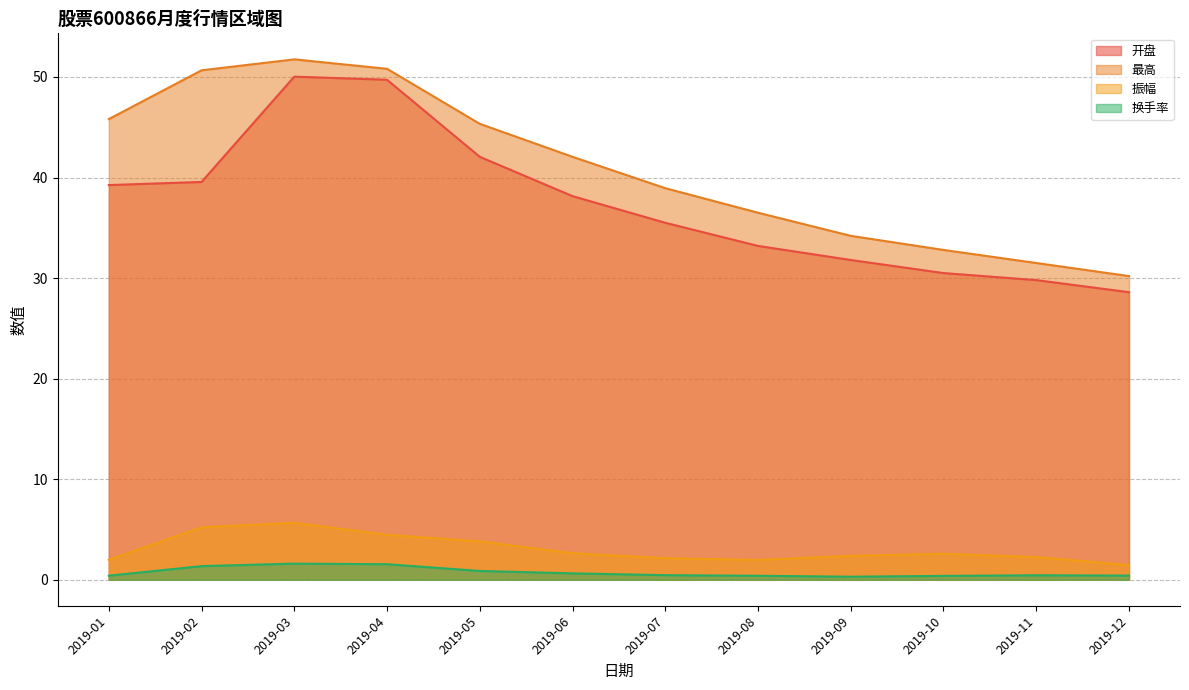

What is the difference between the maximum and second lowest values in the 最高 series?

20.2